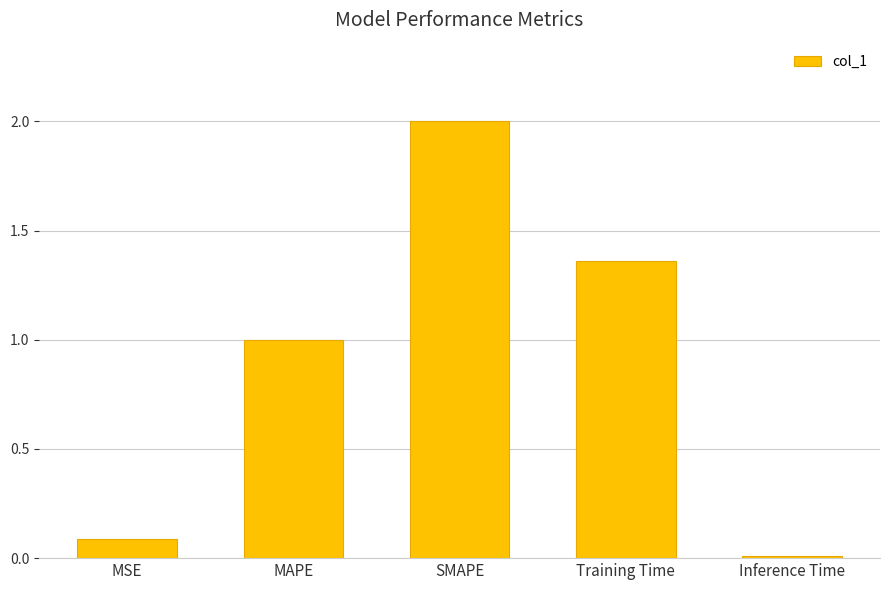

What position from the left is SMAPE?

3